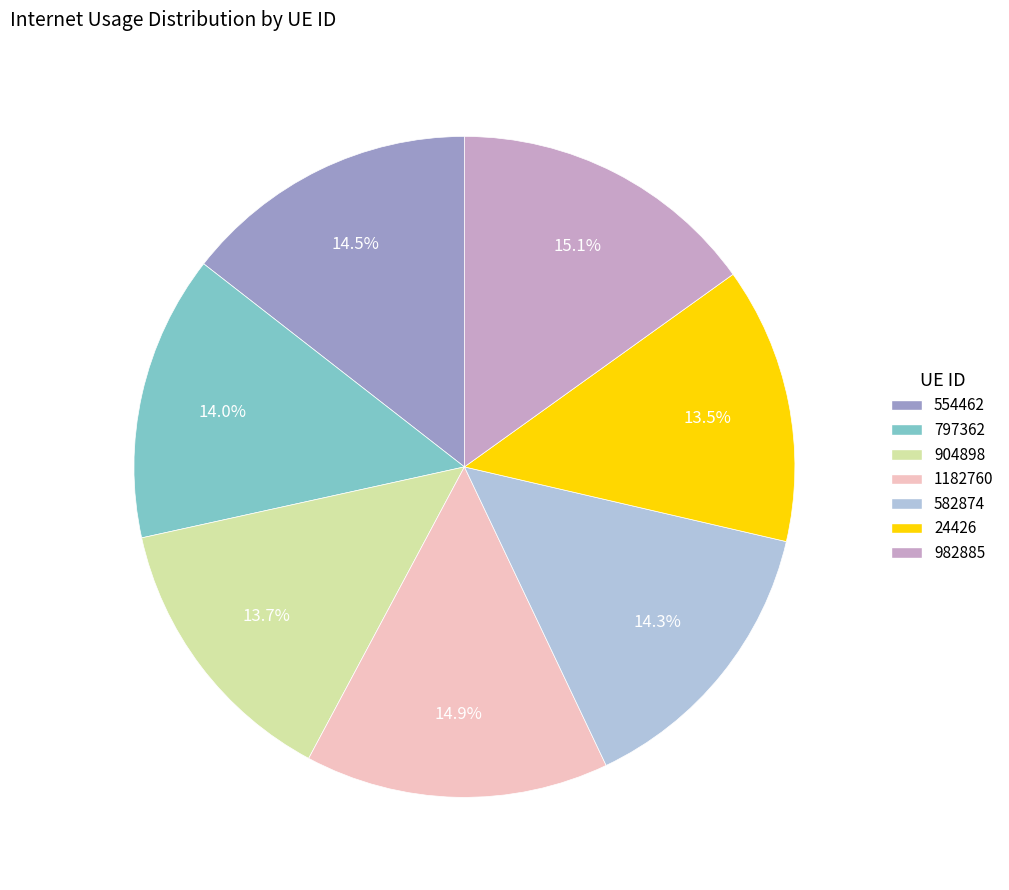

How many slices are in this pie chart?

7